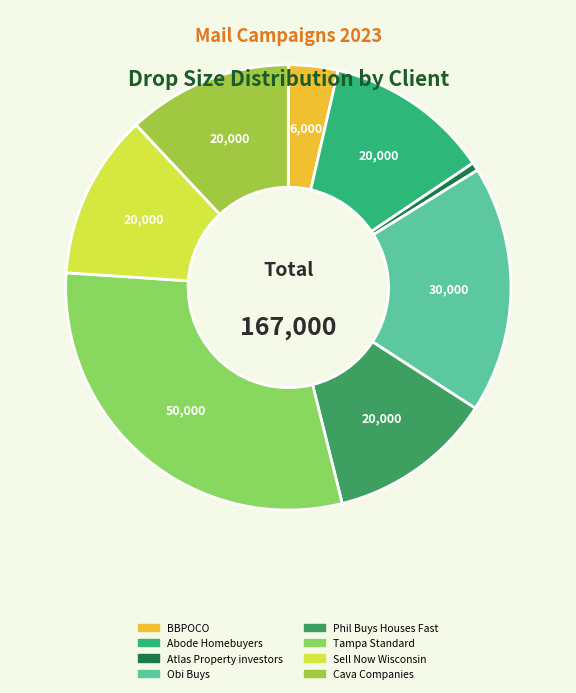

Which category has the biggest portion of the pie?

Tampa Standard